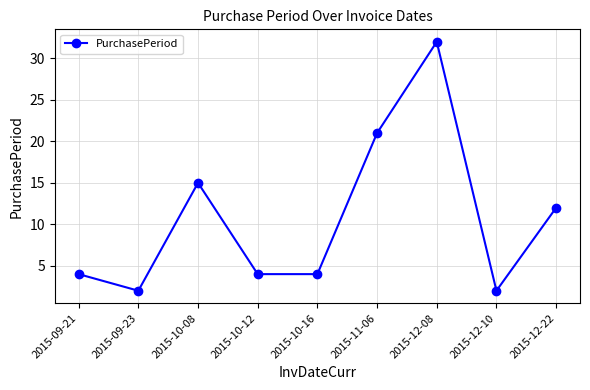

At which category does the chart reach its peak across all series?

2015-12-08